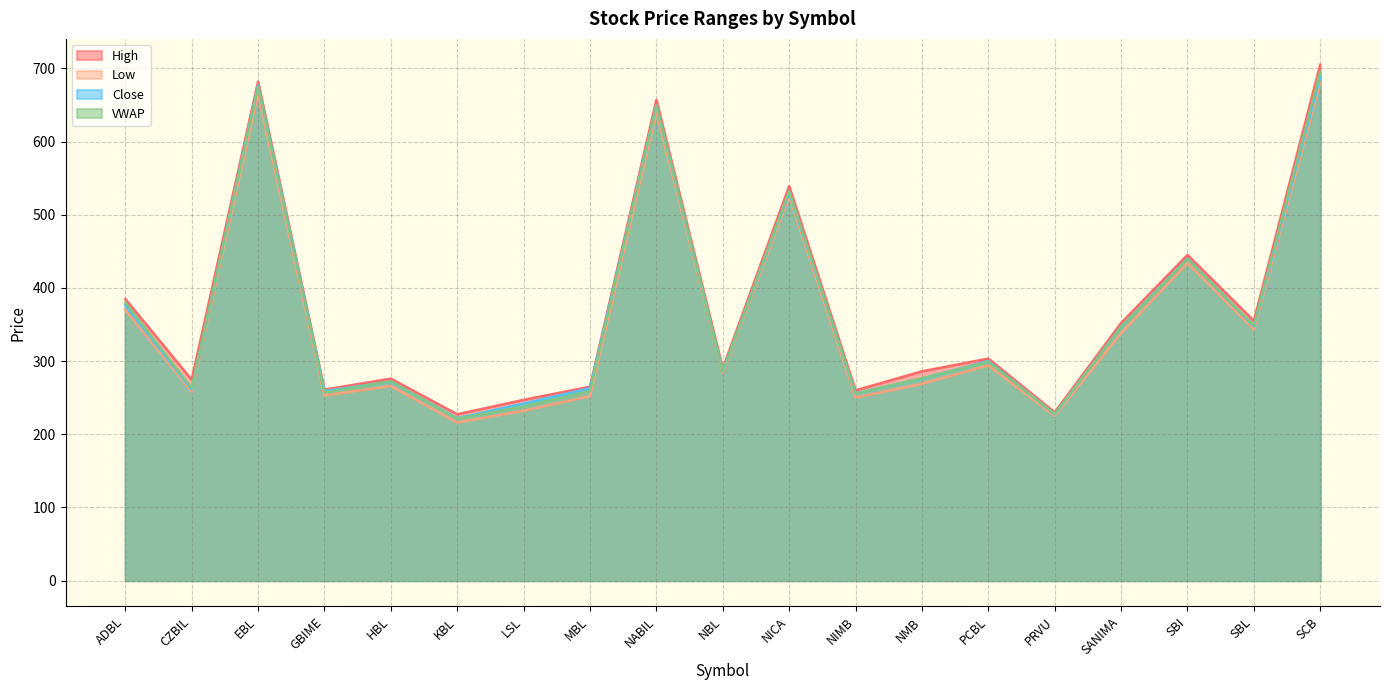

What is the label of the 2nd point from the right?

SBL